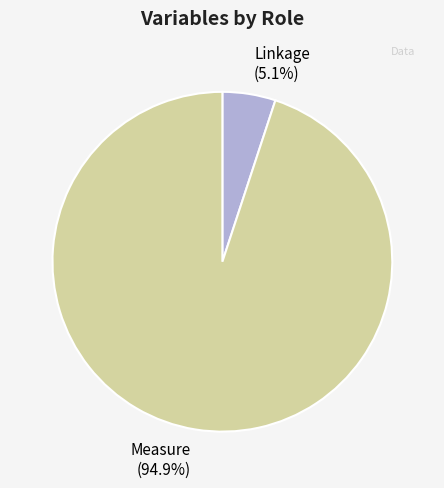

Between Measure and Linkage, which is larger?

Measure